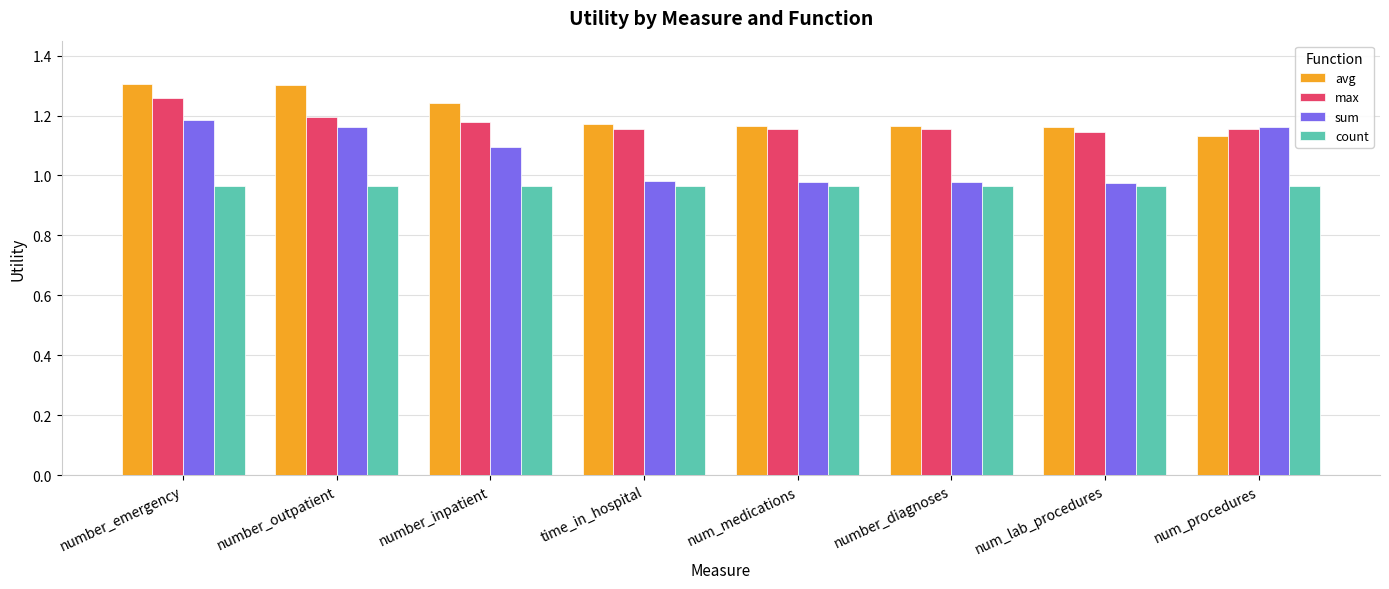

What are all the series names shown in the legend?

avg, max, sum, count